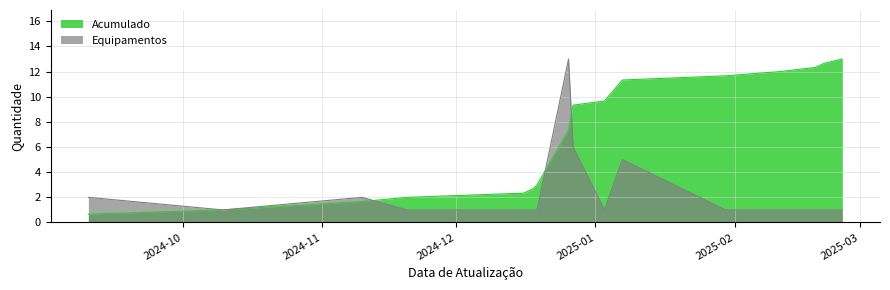

List the series in order of their overall mean, lowest first.

Equipamentos, Acumulado